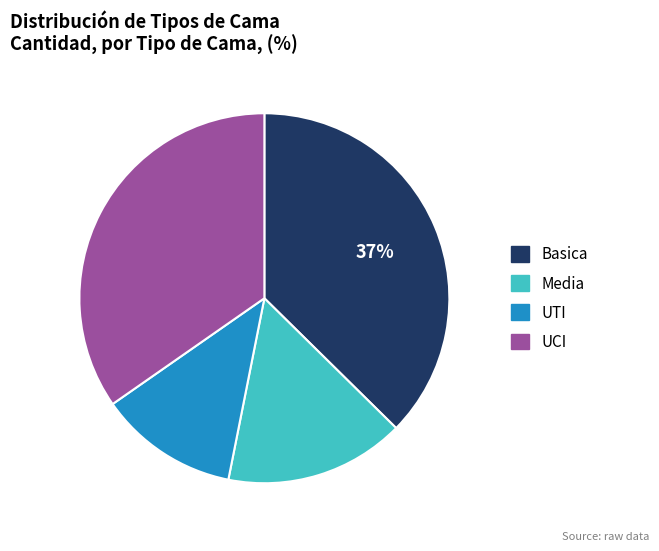

To the nearest percent, what percentage of the pie is Media?

16%